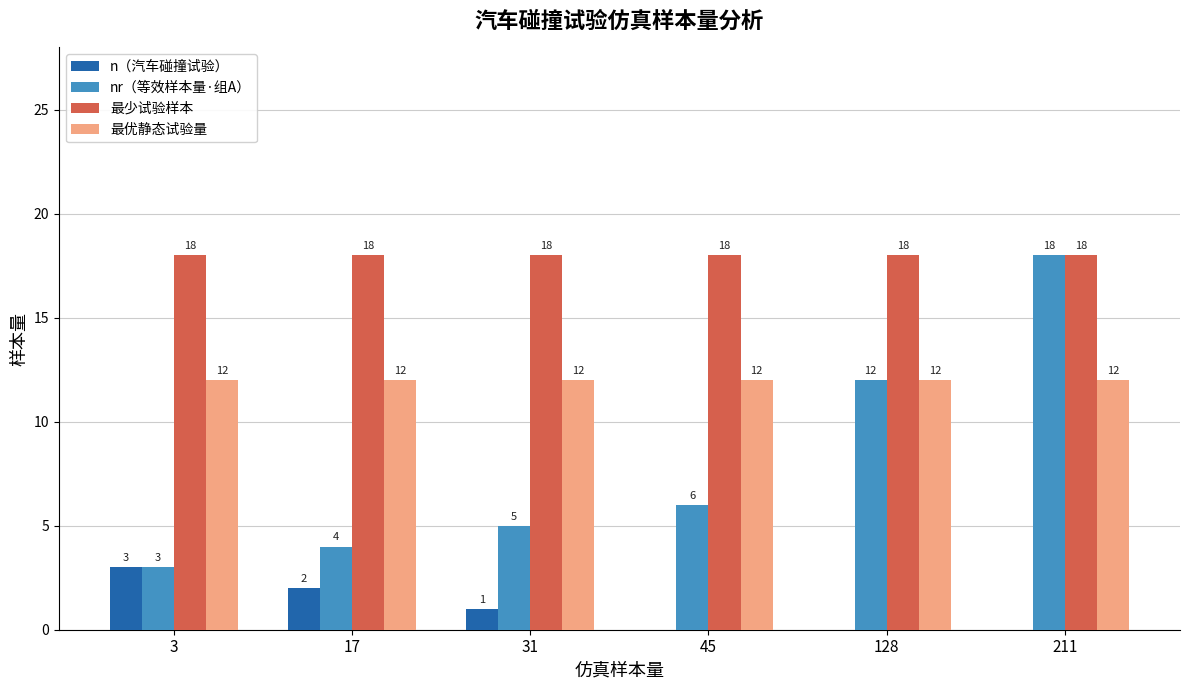

What are all the series names shown in the legend?

n（汽车碰撞试验）, nr（等效样本量·组A）, 最少试验样本, 最优静态试验量